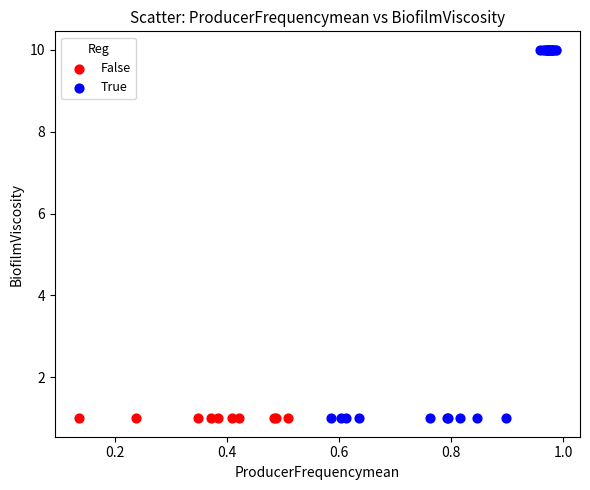

What are all the series names shown in the legend?

False, True